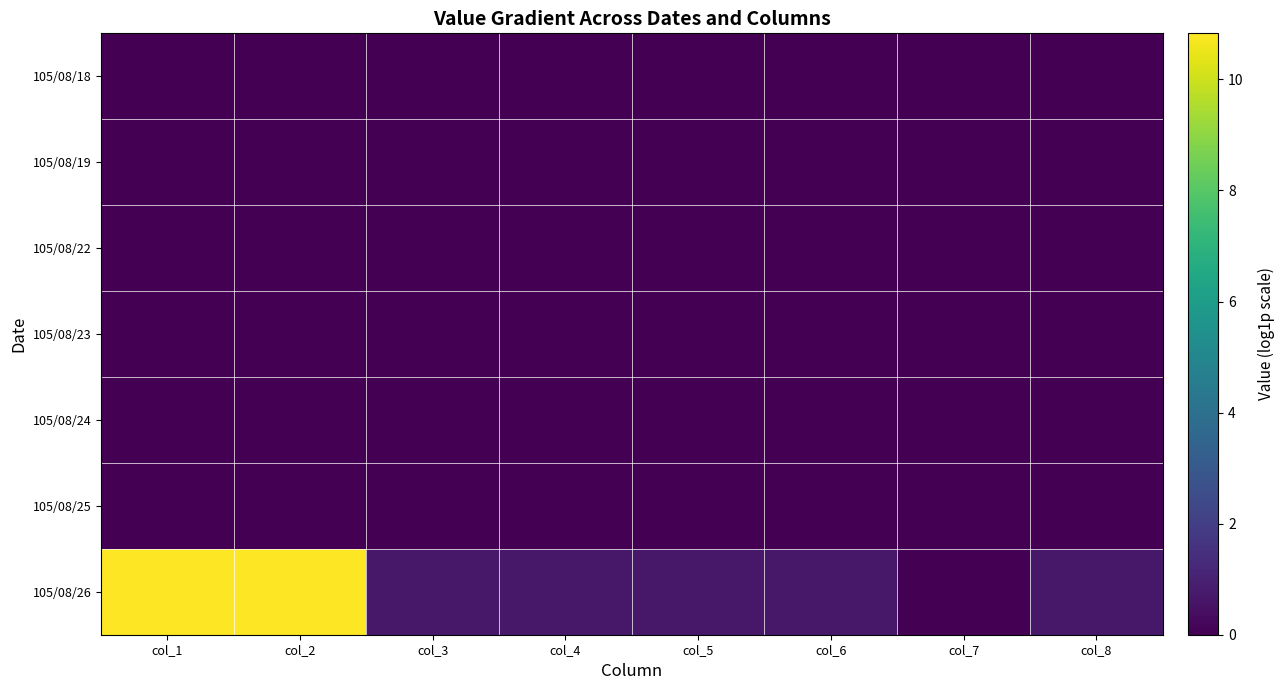

At which label is 105/08/25 closest to 0?

col_1